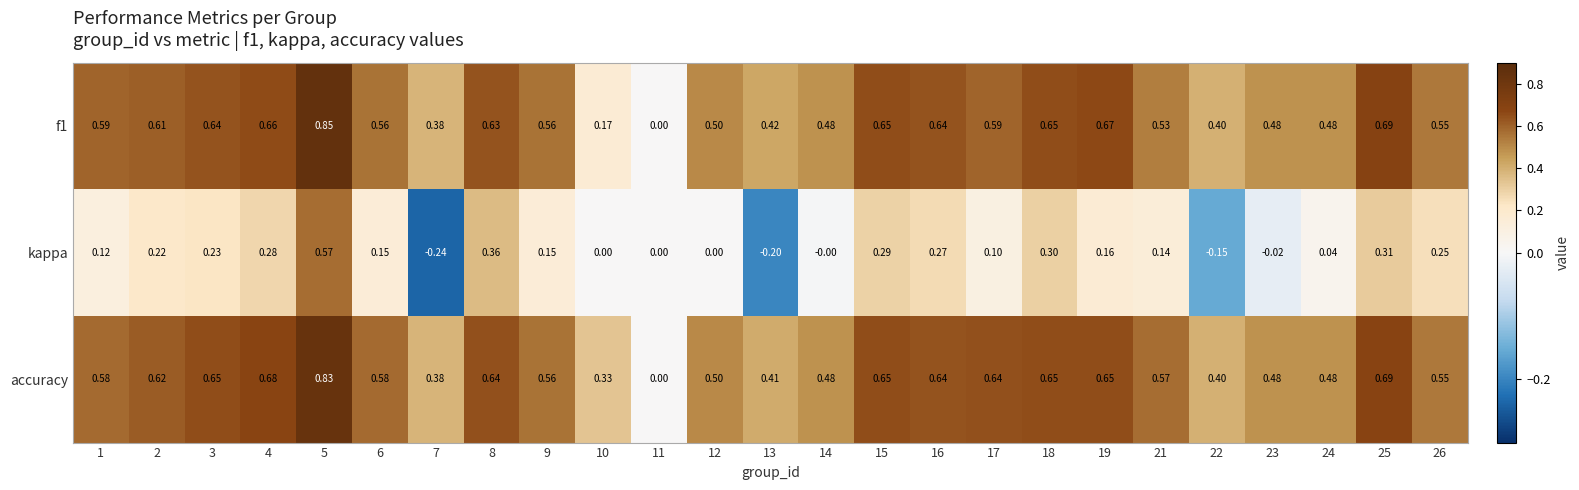

Between 7 and 22, which series saw the biggest shift?

kappa